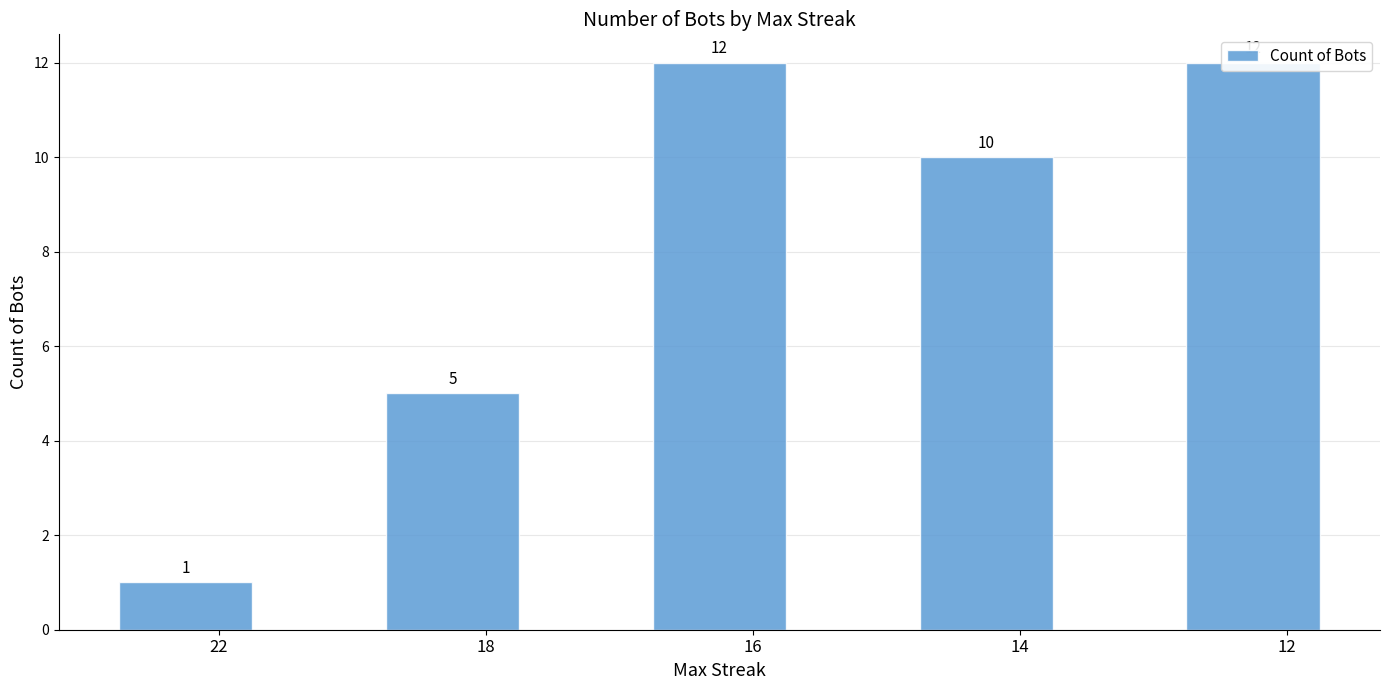

Rank the categories by value from highest to lowest.

16, 12, 14, 18, 22